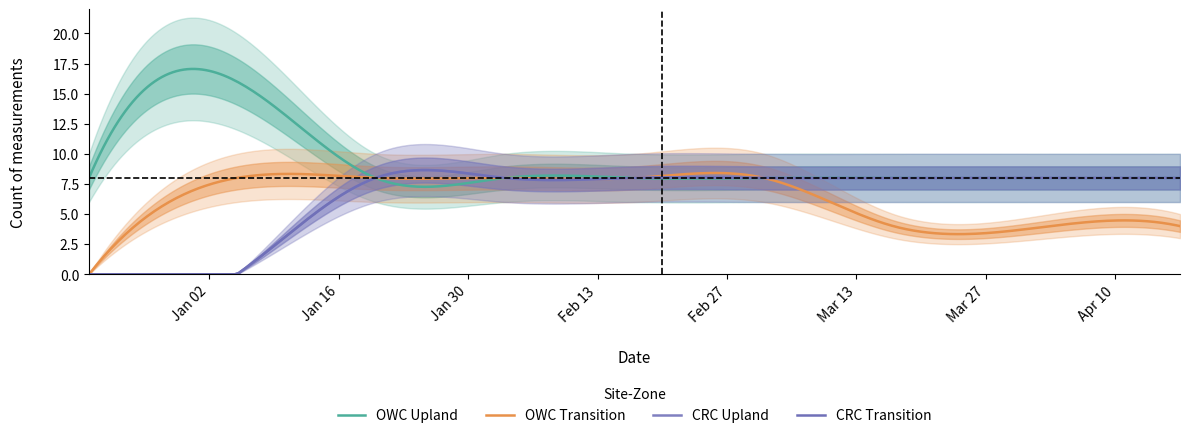

At which category is the sum across all series the highest?

2023-01-20